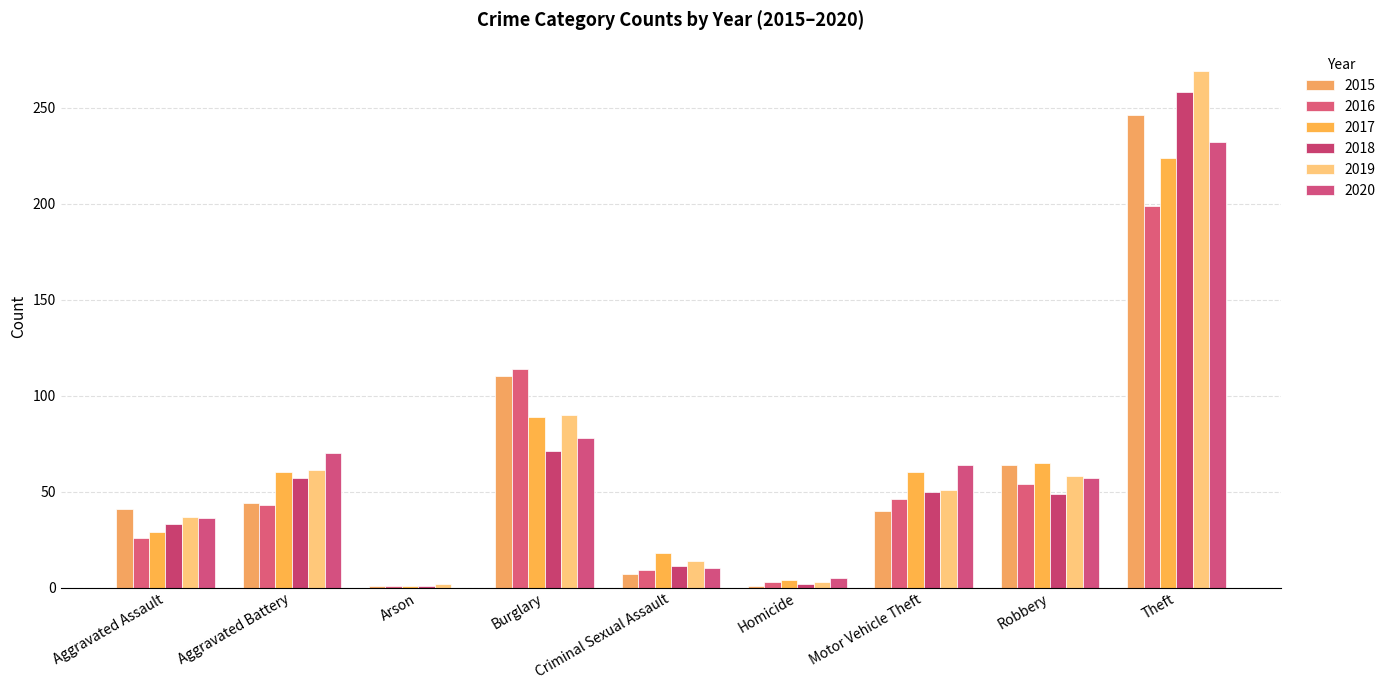

Which series has the largest range (max minus min)?

2019